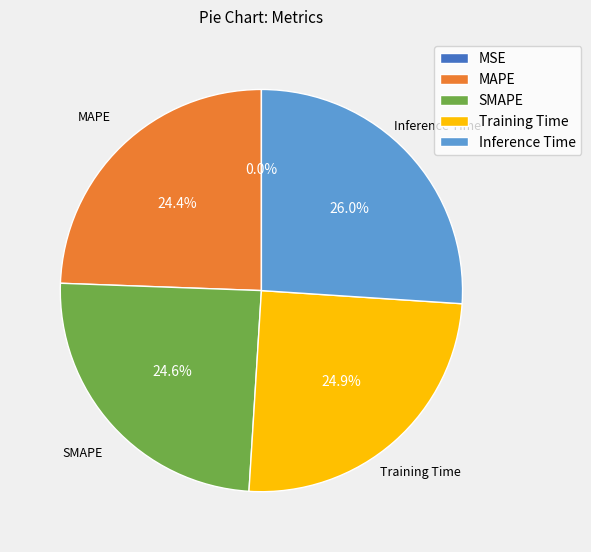

The MAPE slice represents 33% of the pie. True or false?

False